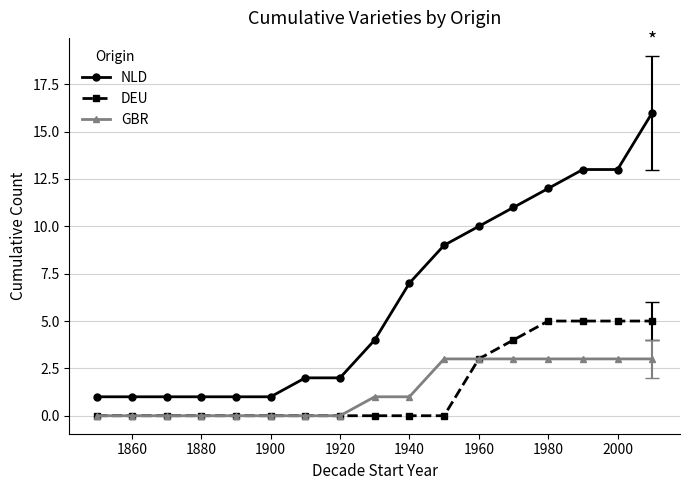

Which series has the largest range (max minus min)?

NLD